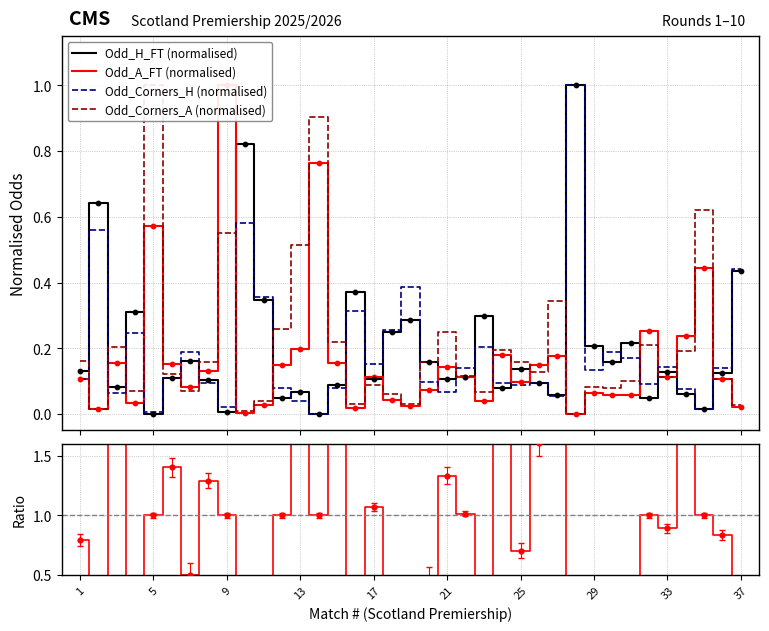

Which series contains the highest Y value?

Odd_A_FT / Odd_H_FT